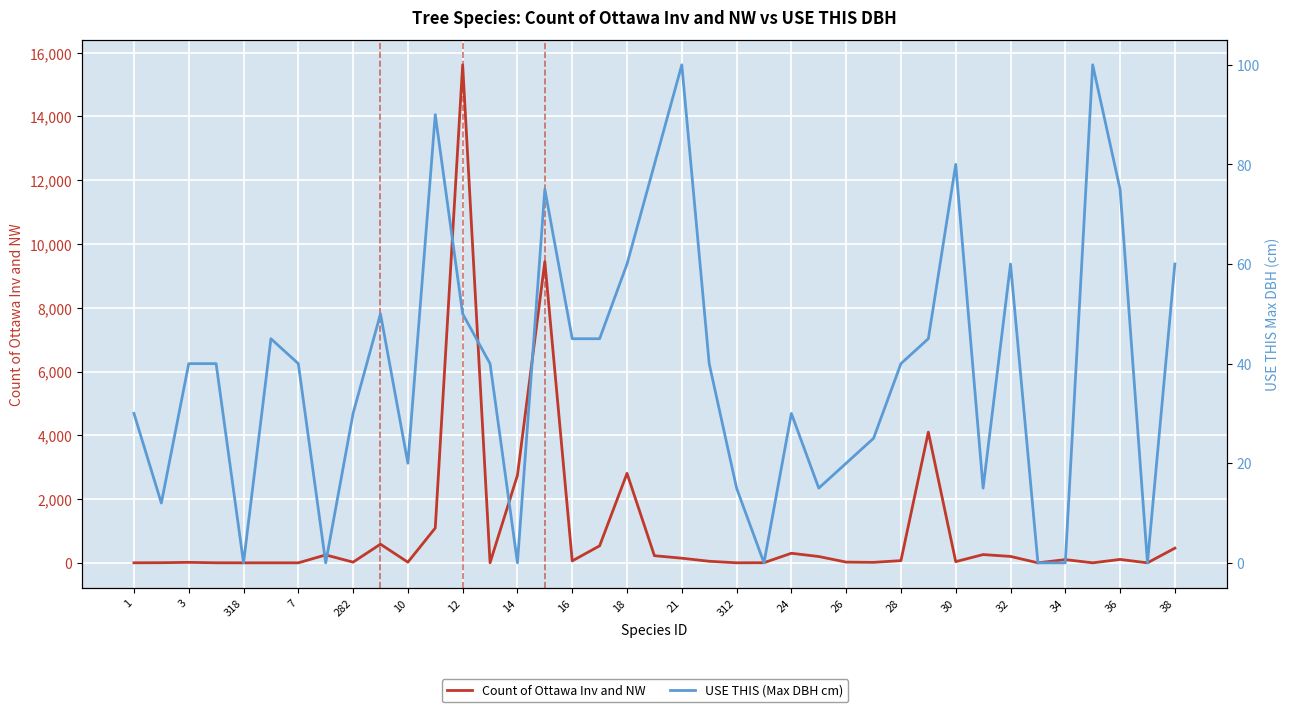

Is it true that Count of Ottawa Inv and NW equals 5701 at 35?

False